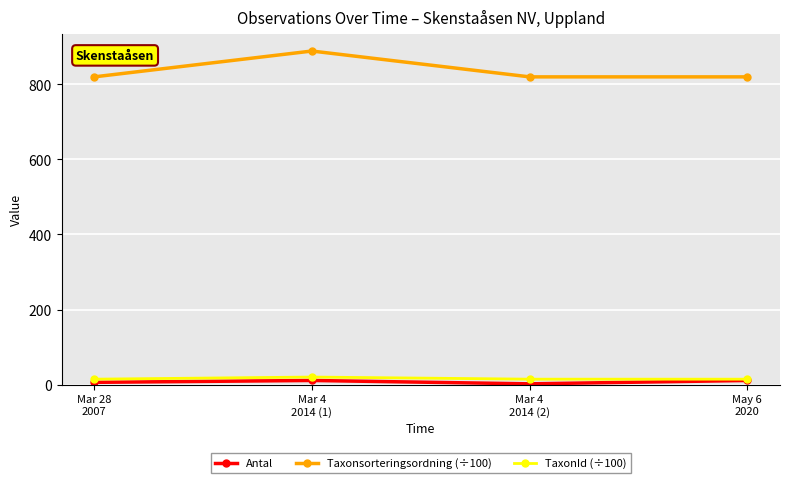

True or false: Taxonsorteringsordning (÷100) and TaxonId (÷100) cross at least once.

False